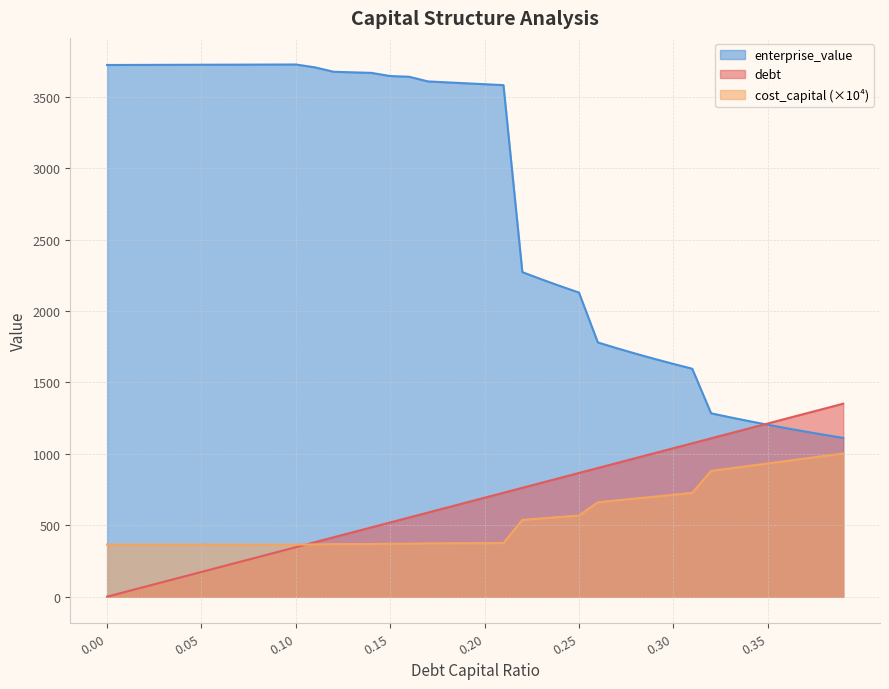

Reading right to left, transcribe all the data shown in this chart.

debt_capital: 1350.8	1316.2	1281.5	1246.9	1212.3	1177.6	1143.0	1108.4	1073.7	1039.1	1004.4	969.8	935.2	900.5	865.9	831.3	796.6	762.0	727.4	692.7	658.1	623.4	588.8	554.2	519.5	484.9	450.3	415.6	381.0	346.4	311.7	277.1	242.5	207.8	173.2	138.5	103.9	69.3	34.6	0.0
cost_capital: 1002.4	984.9	967.5	950.1	932.6	915.2	897.7	880.3	726.3	713.2	700.1	687.0	674.0	660.9	567.7	557.8	547.8	537.8	375.2	374.7	374.2	373.7	373.2	370.7	370.3	368.6	368.3	368.0	365.7	364.3	364.3	364.3	364.4	364.4	364.4	364.4	364.5	364.5	364.5	364.5
enterprise_value: 1111.3	1133.0	1155.6	1179.1	1203.6	1229.2	1255.8	1283.6	1595.7	1629.4	1664.5	1701.2	1739.5	1779.6	2128.8	2174.4	2222.1	2271.9	3580.8	3587.2	3593.7	3600.2	3606.8	3639.4	3644.5	3666.5	3670.4	3674.3	3705.5	3725.2	3724.9	3724.5	3724.2	3723.8	3723.5	3723.1	3722.8	3722.4	3722.1	3721.7